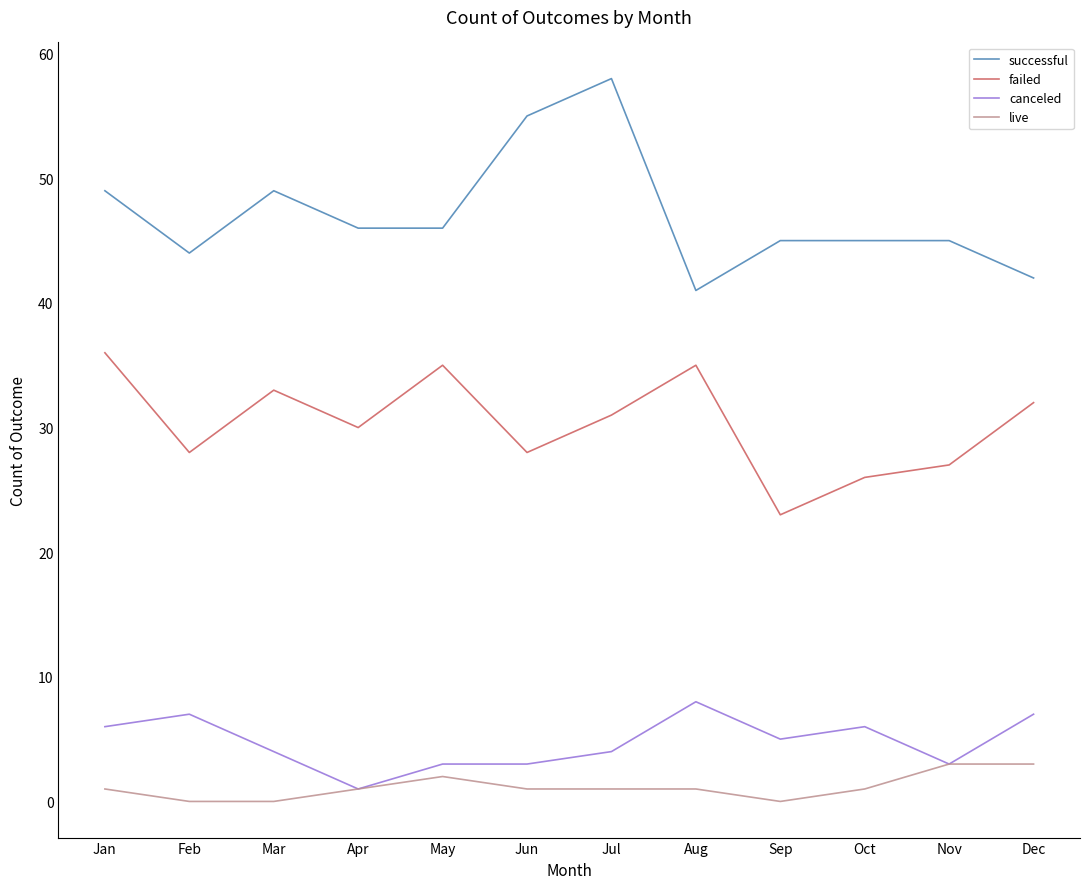

Reading left to right, what are all the values shown in this chart?

successful: 49	44	49	46	46	55	58	41	45	45	45	42
failed: 36	28	33	30	35	28	31	35	23	26	27	32
canceled: 6	7	4	1	3	3	4	8	5	6	3	7
live: 1	0	0	1	2	1	1	1	0	1	3	3